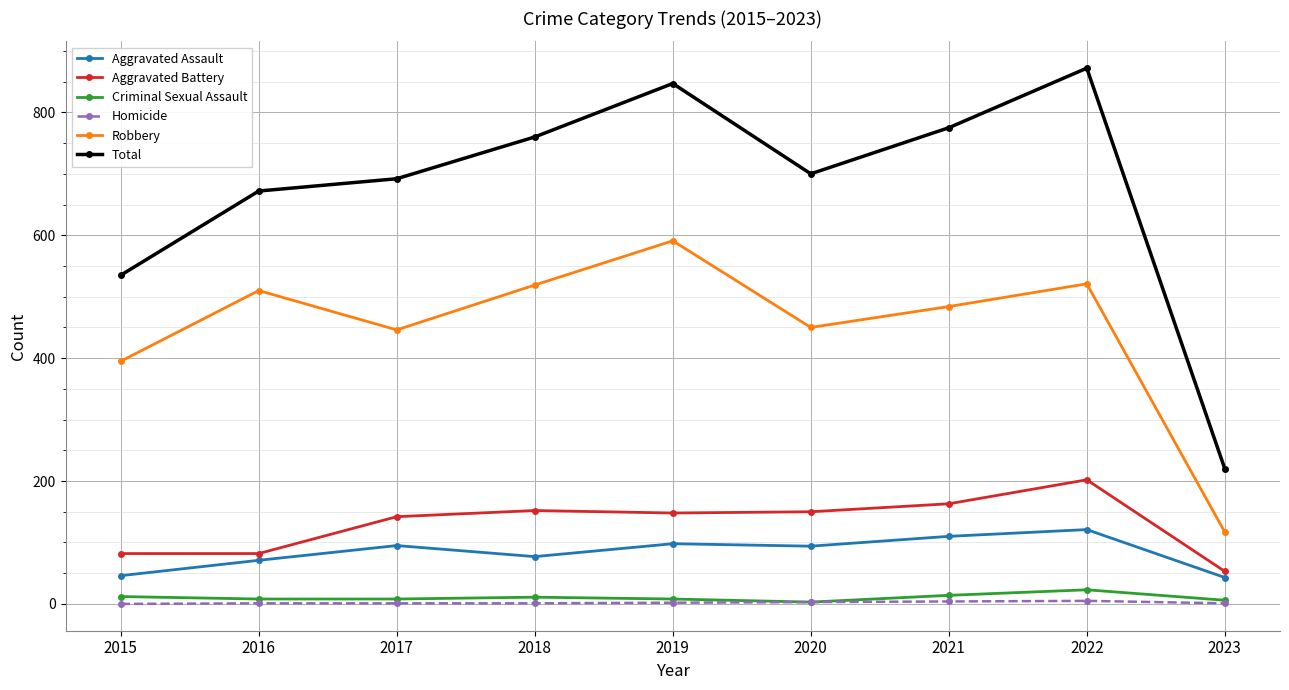

True or false: Aggravated Battery and Criminal Sexual Assault intersect in this chart.

False